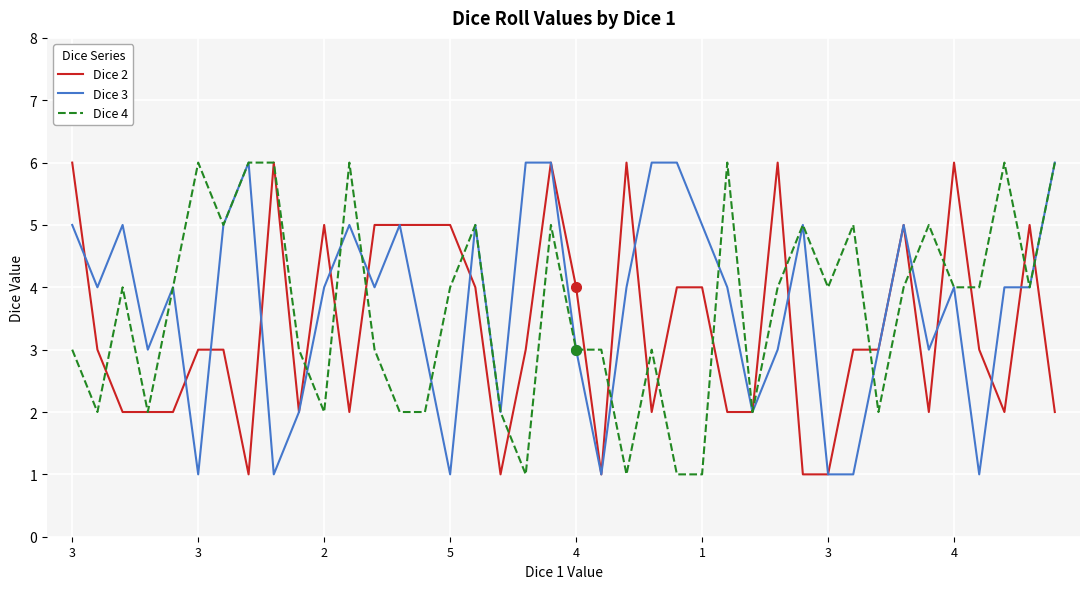

What is the maximum value shown in the chart?

6